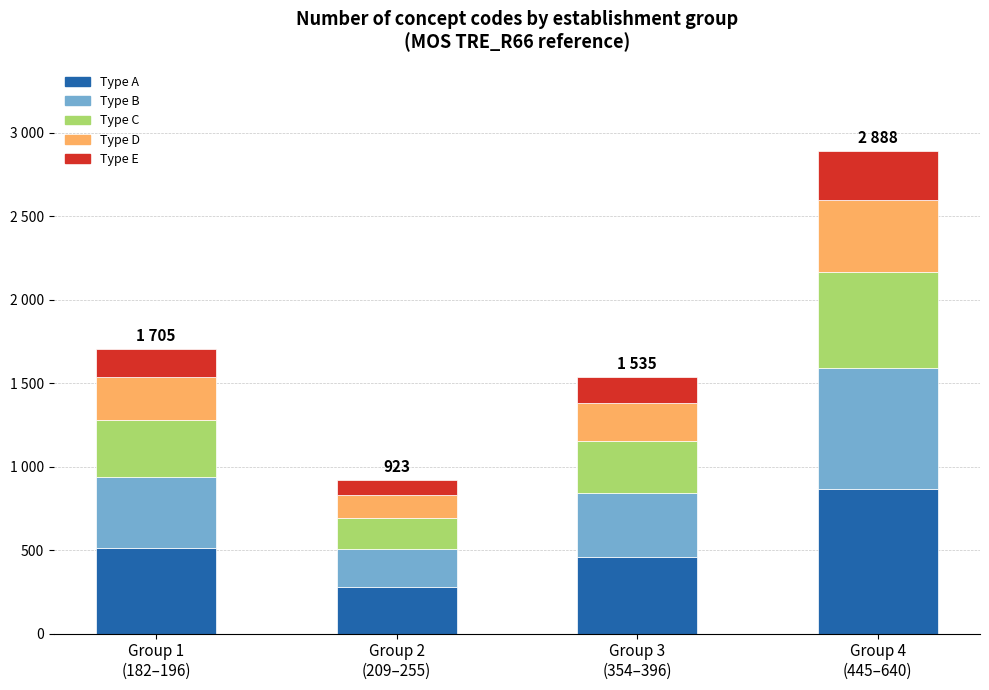

At which label does Type D first exceed 255?

Group 1
(182–196)